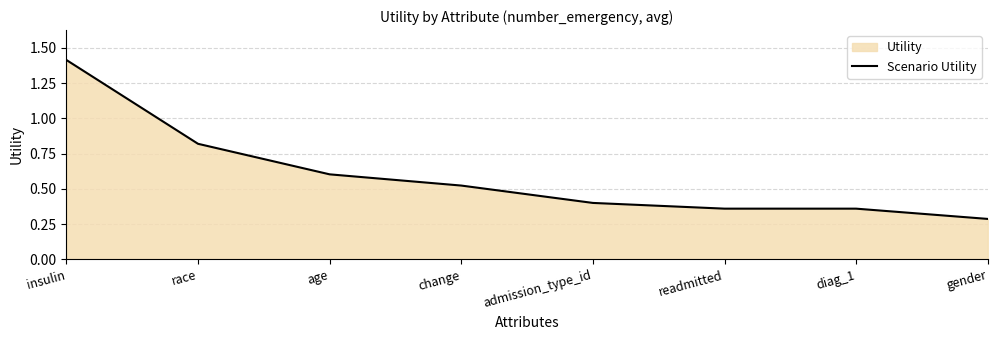

How many categories are shown in the chart?

8